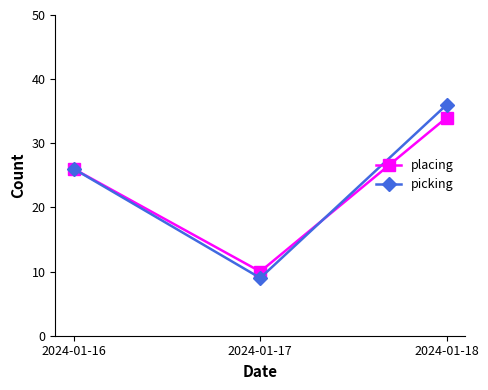

What is the highest value of the picking series?

36